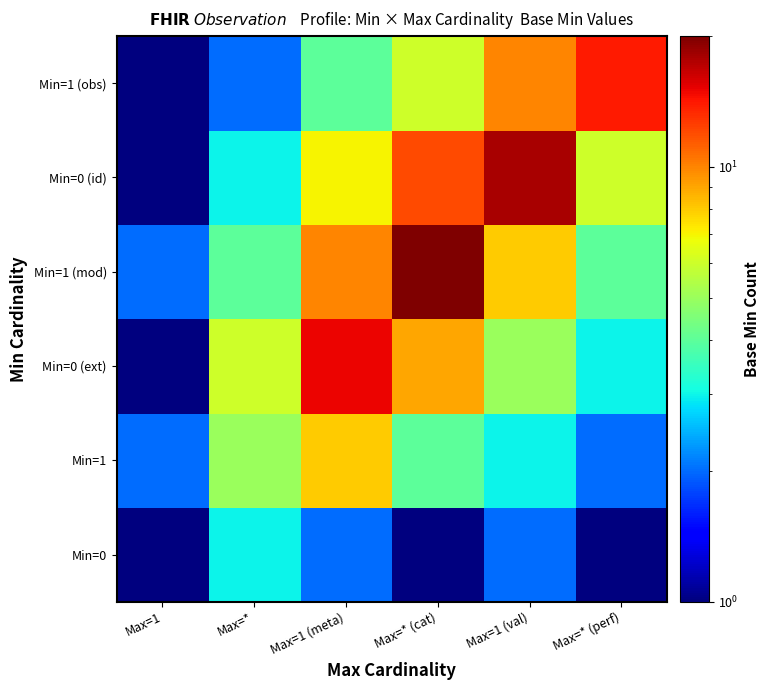

Which has a higher value, Max=1 (val) or Max=1?

Max=1 (val)